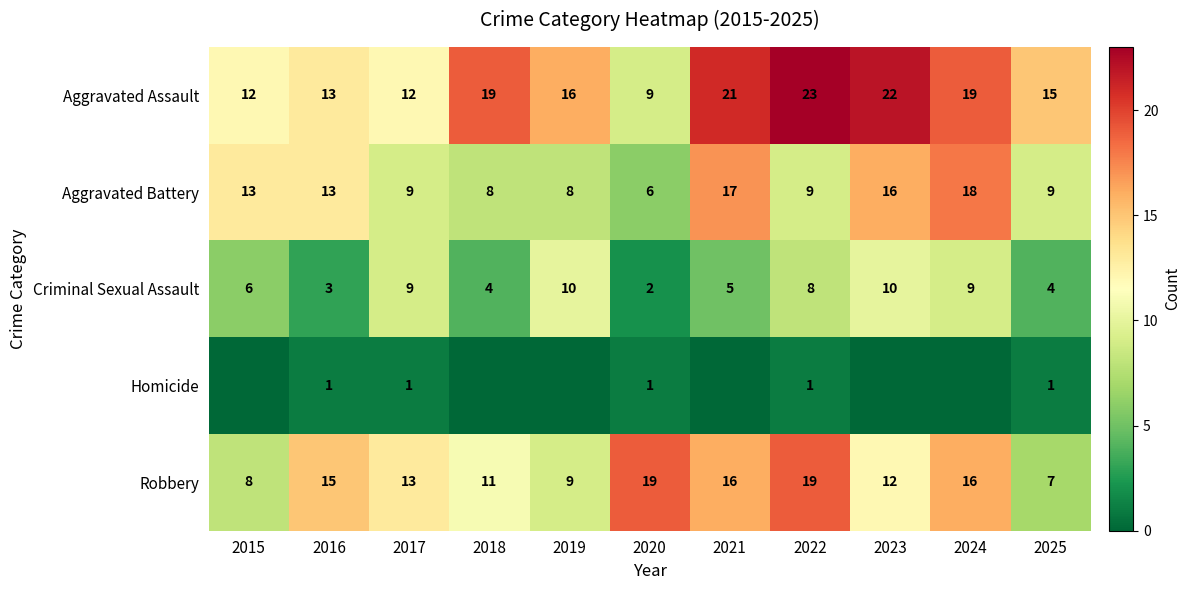

What value does the Criminal Sexual Assault series have at 2018?

4